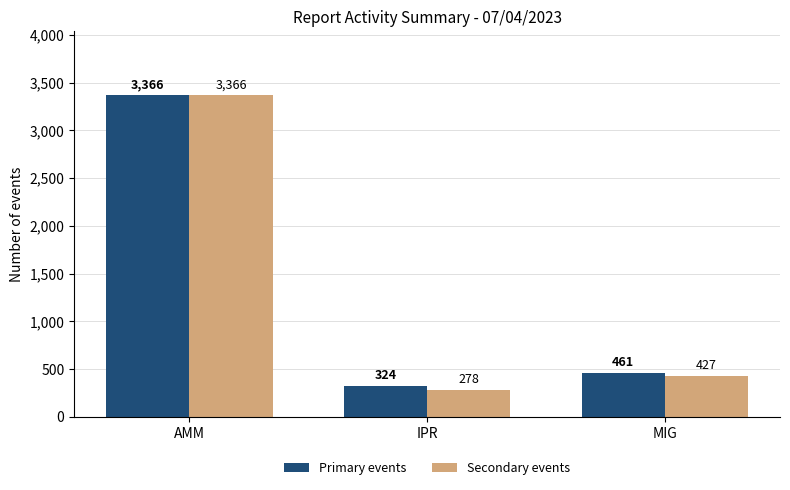

Which series changed the most between IPR and MIG?

Secondary events